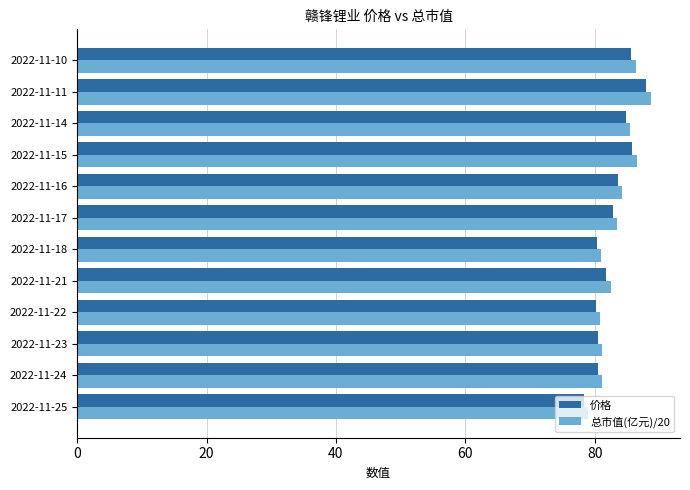

True or false: 总市值(亿元)/20 has a value of 81.1 at 2022-11-24.

True